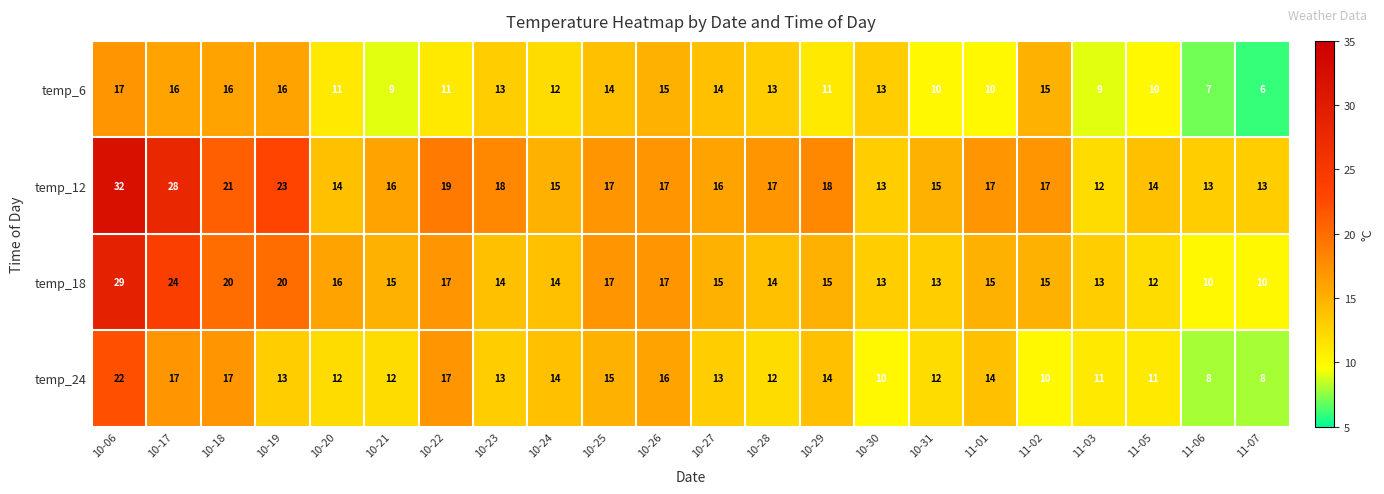

Which category has the highest value in the temp_6 series?

10-06